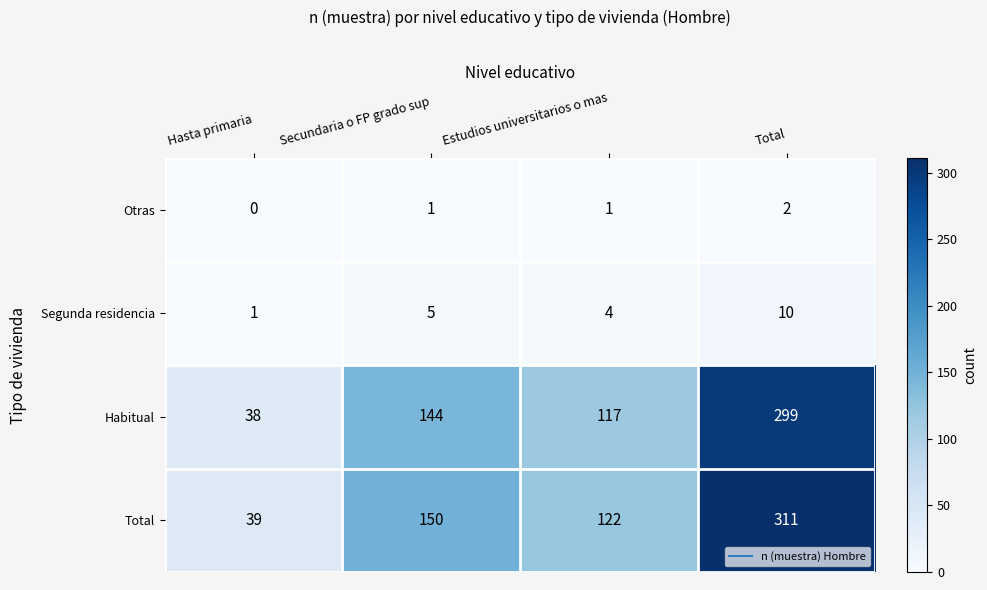

What is the spread (max minus min) of values at Hasta primaria?

39